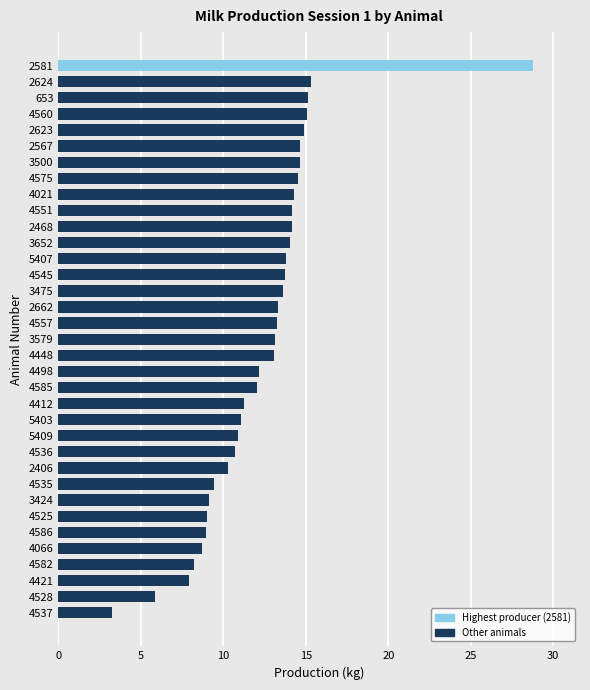

Is it true that the value at 2623 is 14.9?

True